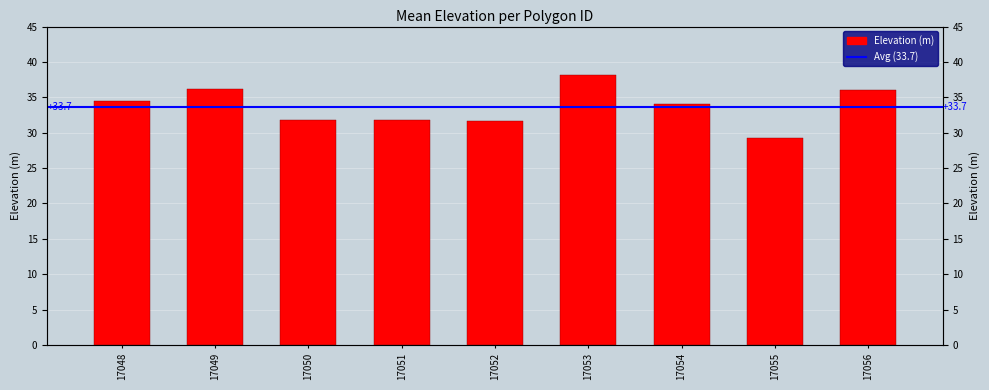

What is the smallest value displayed?

29.2